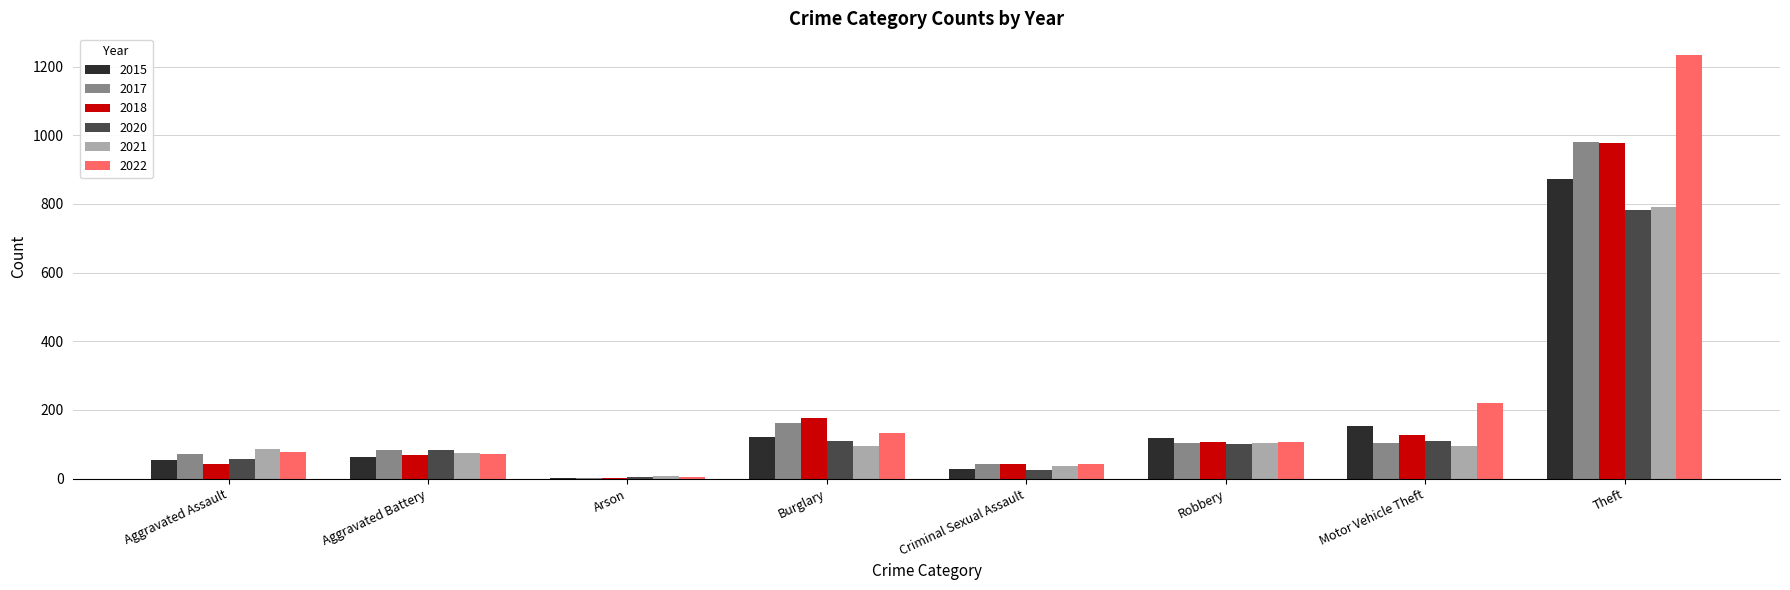

At which category is the sum across all series the highest?

Theft